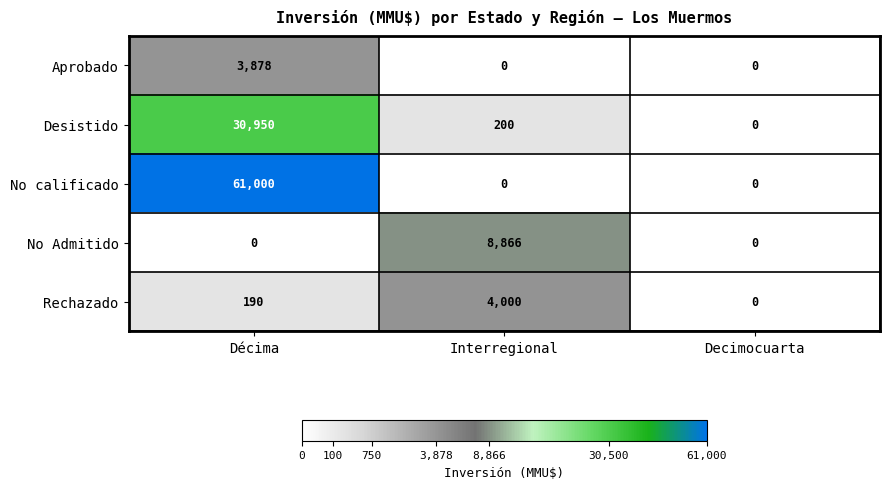

List the series in order of their peak value, lowest first.

Aprobado, Rechazado, No Admitido, Desistido, No calificado